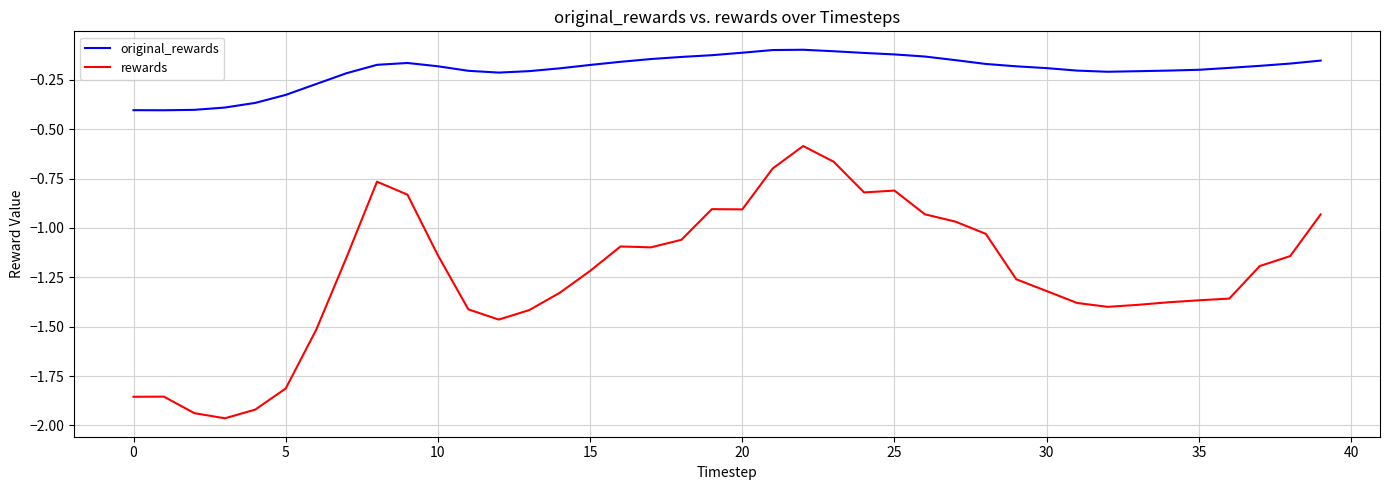

What is the highest value of the rewards series?

-0.6